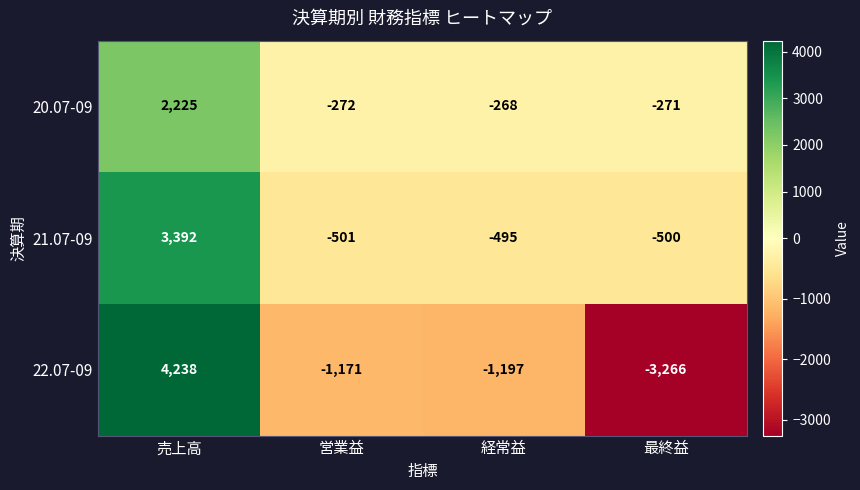

What is the sum of all 22.07-09 values?

-1396